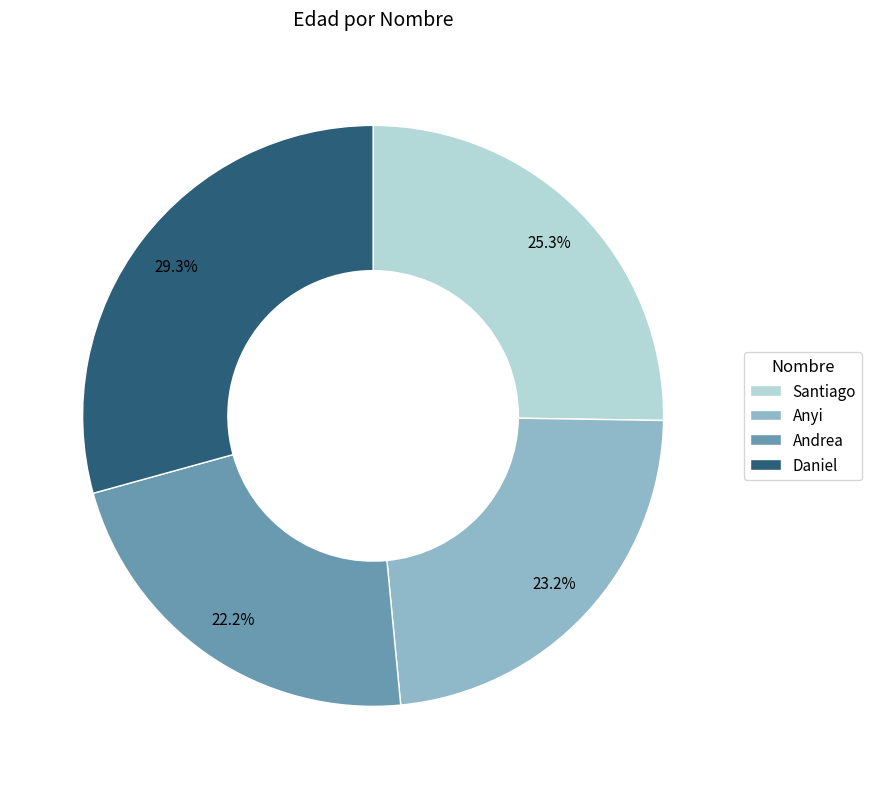

Is the sum of Santiago and Andrea greater than half?

No